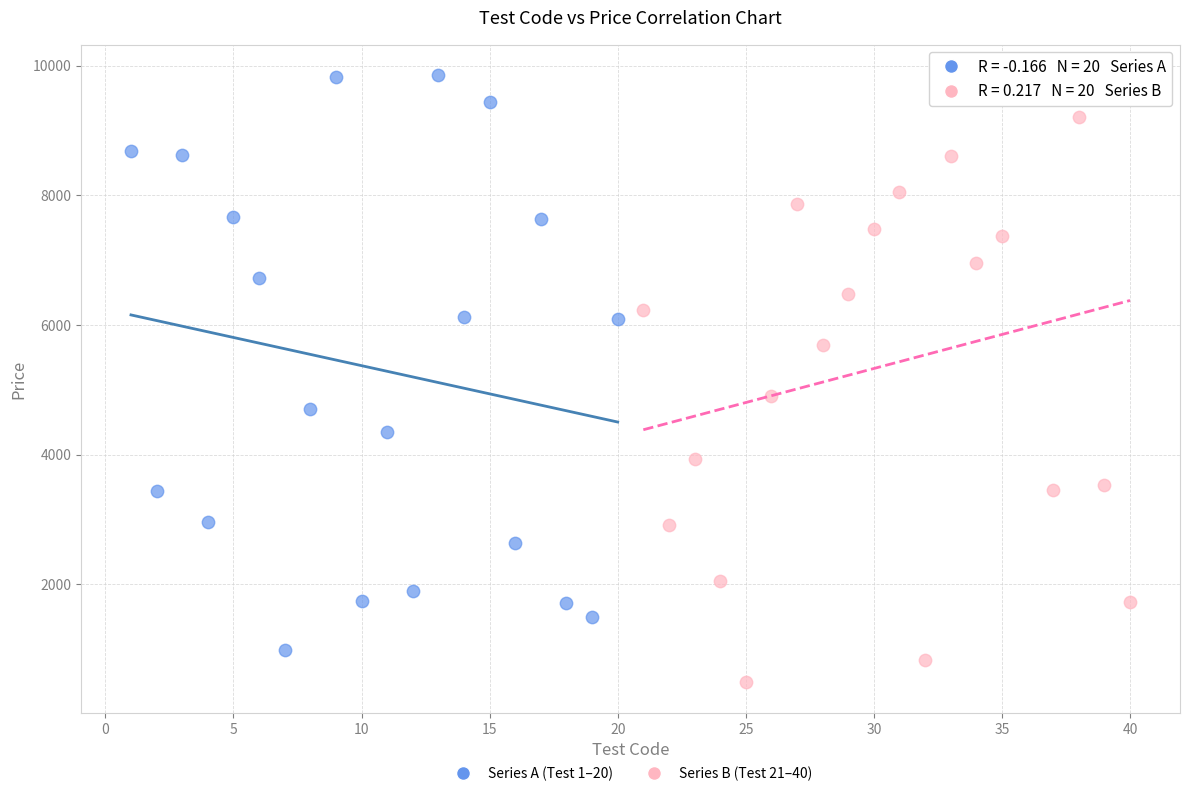

Which series reaches the minimum Y coordinate?

Series B (Test 21–40)